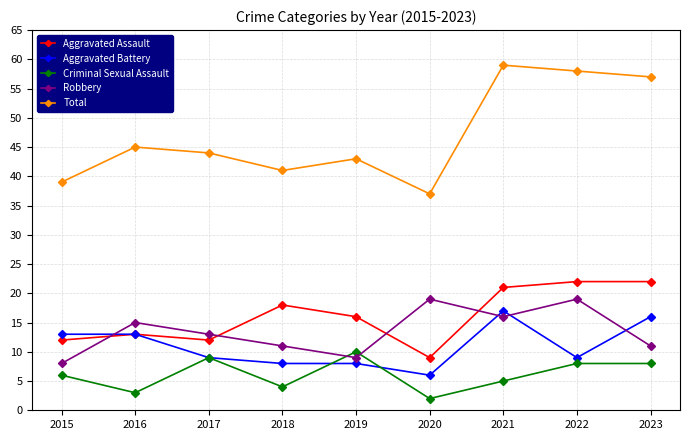

What is the difference between the highest and lowest values at 2023?

49